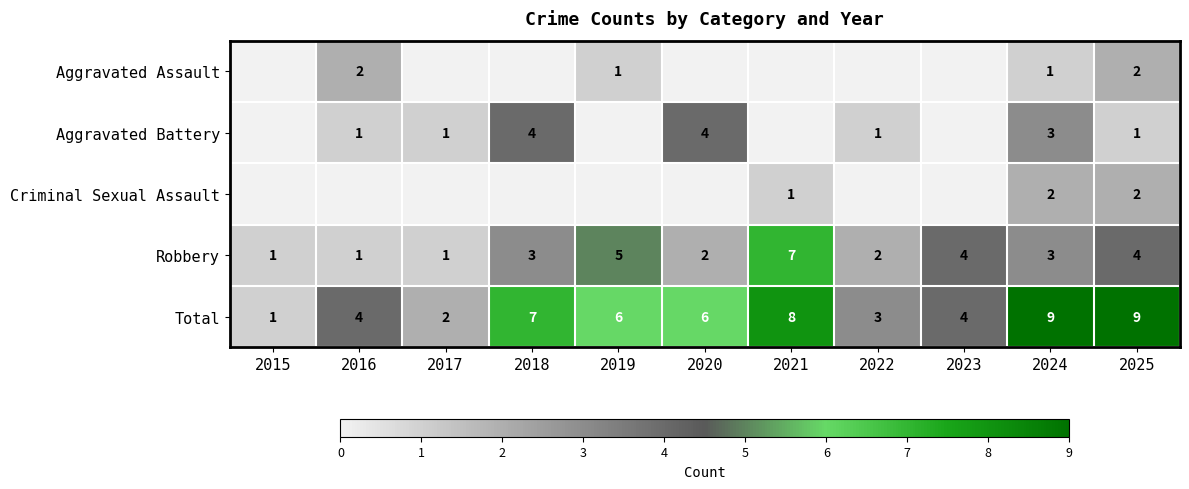

What is the spread (max minus min) of values at 2024?

8